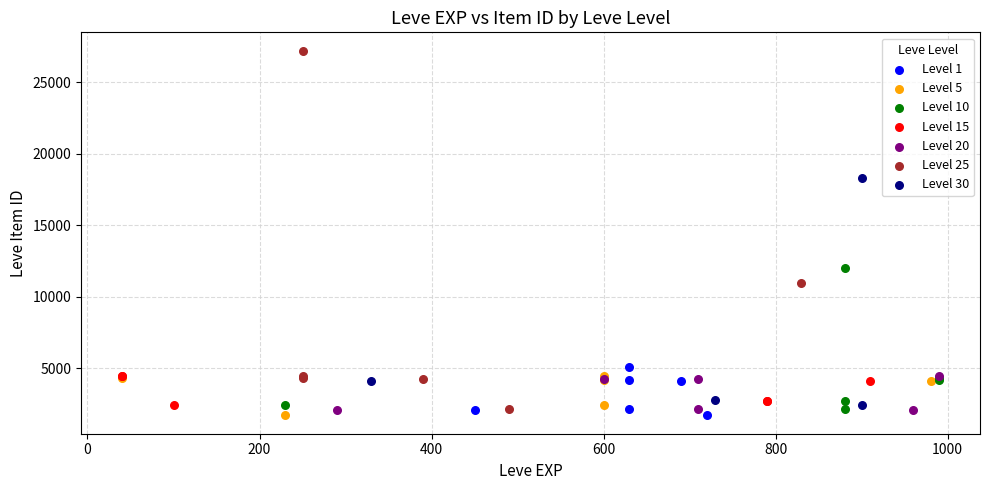

Which series contains the highest Y value?

Level 25